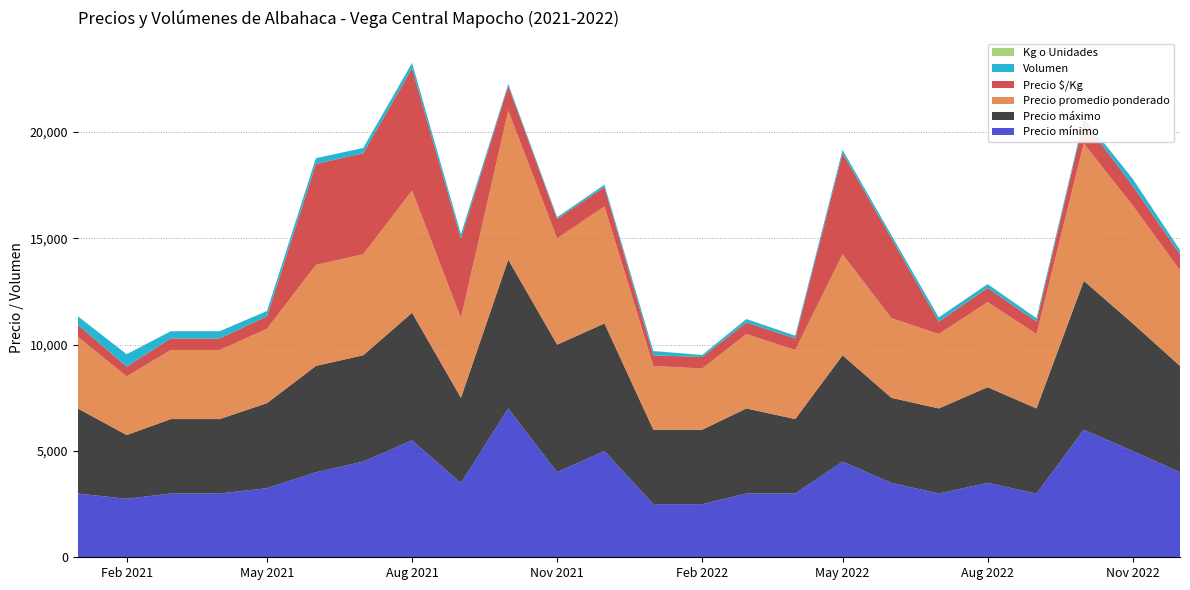

Reading left to right, extract all data points from this chart.

Precio mínimo: 2021-01=3000	2021-02=2750	2021-03=3000	2021-04=3000	2021-05=3250	2021-06=4000	2021-07=4500	2021-08=5500	2021-09=3500	2021-10=7000	2021-11=4000	2021-12=5000	2022-01=2500	2022-02=2500	2022-03=3000	2022-04=3000	2022-05=4500	2022-06=3500	2022-07=3000	2022-08=3500	2022-09=3000	2022-10=6000	2022-11=5000	2022-12=4000
Precio máximo: 2021-01=4000	2021-02=3000	2021-03=3500	2021-04=3500	2021-05=4000	2021-06=5000	2021-07=5000	2021-08=6000	2021-09=4000	2021-10=7000	2021-11=6000	2021-12=6000	2022-01=3500	2022-02=3500	2022-03=4000	2022-04=3500	2022-05=5000	2022-06=4000	2022-07=4000	2022-08=4500	2022-09=4000	2022-10=7000	2022-11=6000	2022-12=5000
Precio promedio ponderado: 2021-01=3375	2021-02=2759	2021-03=3250	2021-04=3250	2021-05=3500	2021-06=4750	2021-07=4750	2021-08=5750	2021-09=3750	2021-10=7000	2021-11=5000	2021-12=5500	2022-01=3000	2022-02=2877	2022-03=3500	2022-04=3250	2022-05=4750	2022-06=3750	2022-07=3500	2022-08=4000	2022-09=3500	2022-10=6462	2022-11=5545	2022-12=4500
Precio $/Kg: 2021-01=562	2021-02=460	2021-03=542	2021-04=542	2021-05=583	2021-06=4750	2021-07=4750	2021-08=5750	2021-09=3750	2021-10=1167	2021-11=916	2021-12=917	2022-01=500	2022-02=542	2022-03=542	2022-04=542	2022-05=4750	2022-06=3750	2022-07=583	2022-08=667	2022-09=583	2022-10=1077	2022-11=924	2022-12=750
Volumen: 2021-01=400	2021-02=580	2021-03=340	2021-04=340	2021-05=250	2021-06=270	2021-07=250	2021-08=250	2021-09=200	2021-10=97	2021-11=79	2021-12=106	2022-01=200	2022-02=94	2022-03=160	2022-04=130	2022-05=160	2022-06=150	2022-07=200	2022-08=180	2022-09=160	2022-10=130	2022-11=330	2022-12=200
Kg o Unidades: 2021-01=6	2021-02=6	2021-03=6	2021-04=6	2021-05=1	2021-06=1	2021-07=1	2021-08=1	2021-09=1	2021-10=6	2021-11=6	2021-12=6	2022-01=6	2022-02=6	2022-03=6	2022-04=6	2022-05=1	2022-06=1	2022-07=6	2022-08=6	2022-09=6	2022-10=6	2022-11=6	2022-12=6